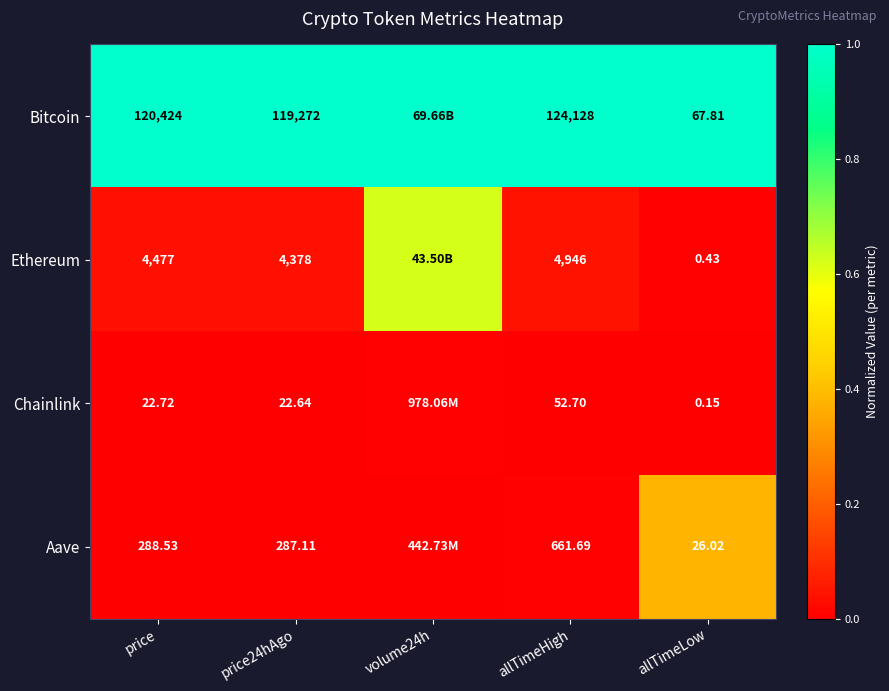

Between allTimeHigh and allTimeLow, which series saw the biggest shift?

Bitcoin